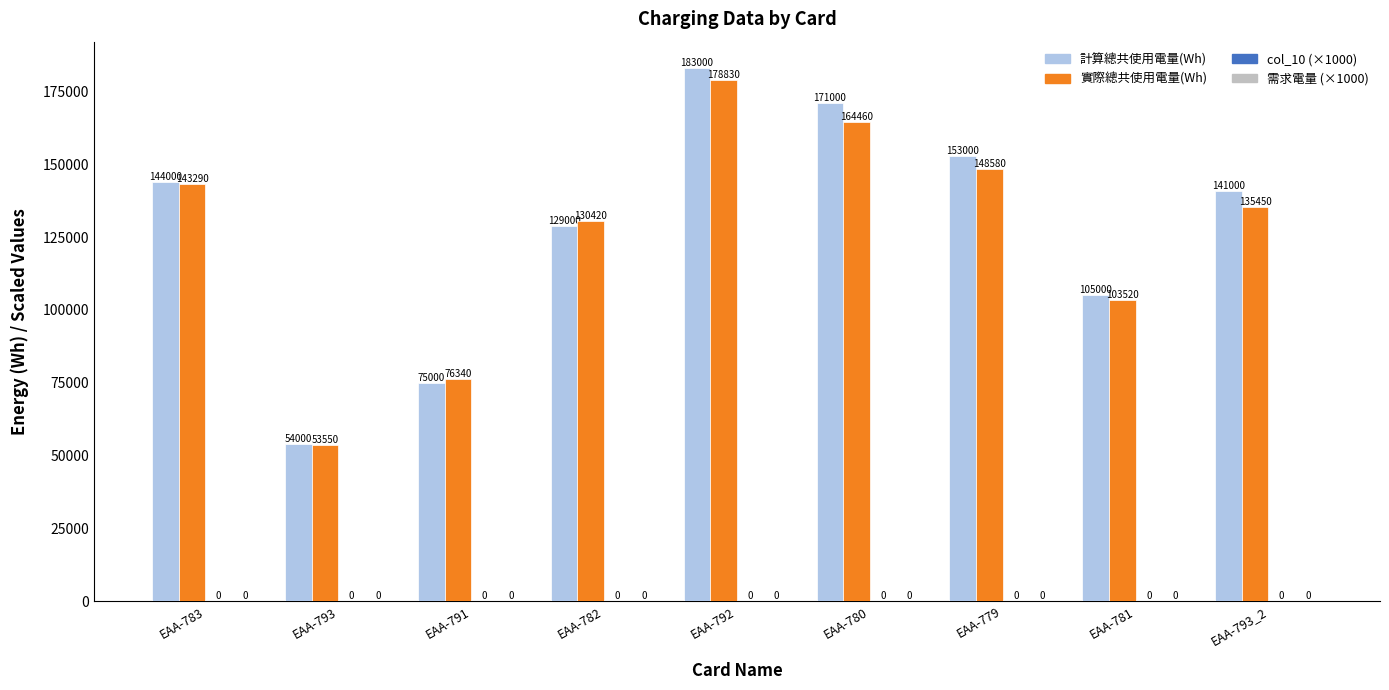

At which category is the sum across all series the highest?

EAA-792